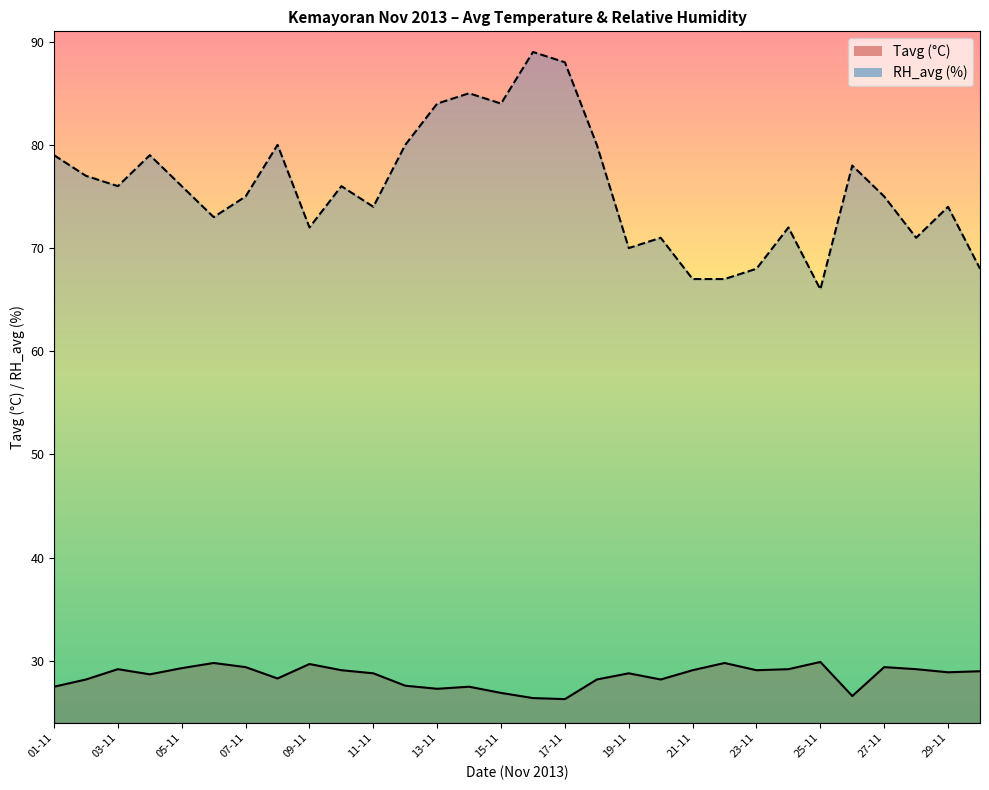

Which label corresponds to the smallest value in the chart?

17-11